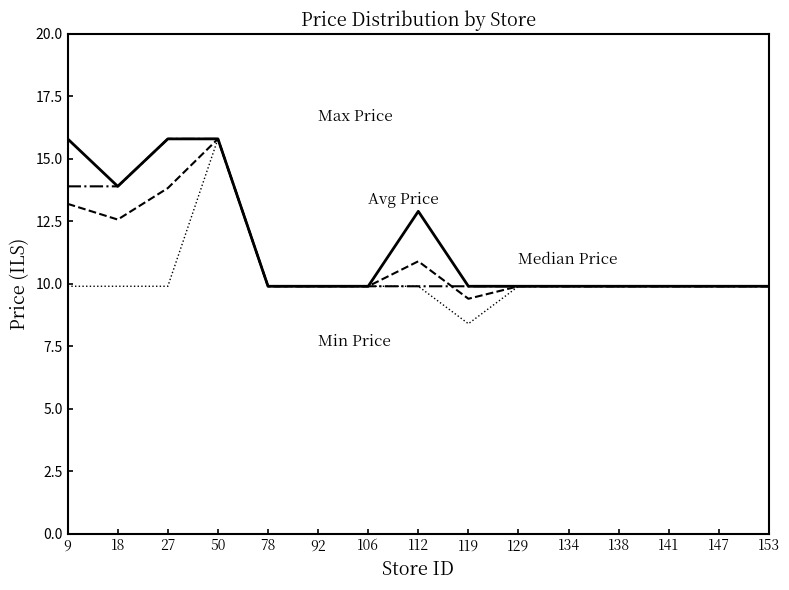

What is the difference between the highest and lowest values at 9?

5.9